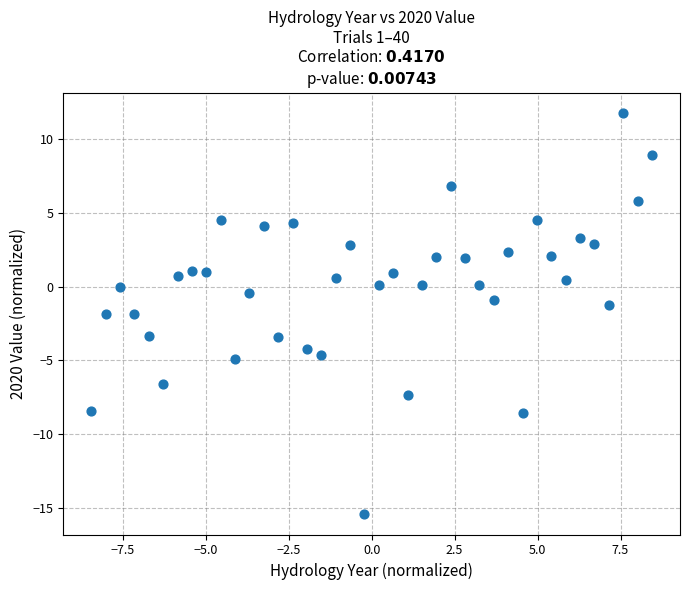

What is the range of Y values (max minus min)?

27.2